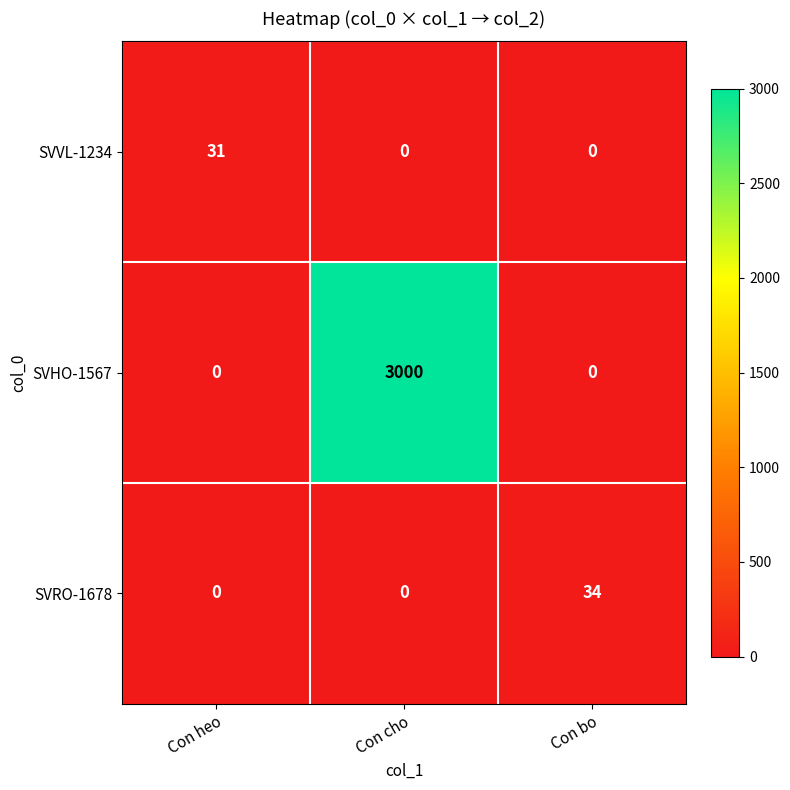

At which category is the sum across all series the highest?

Con cho